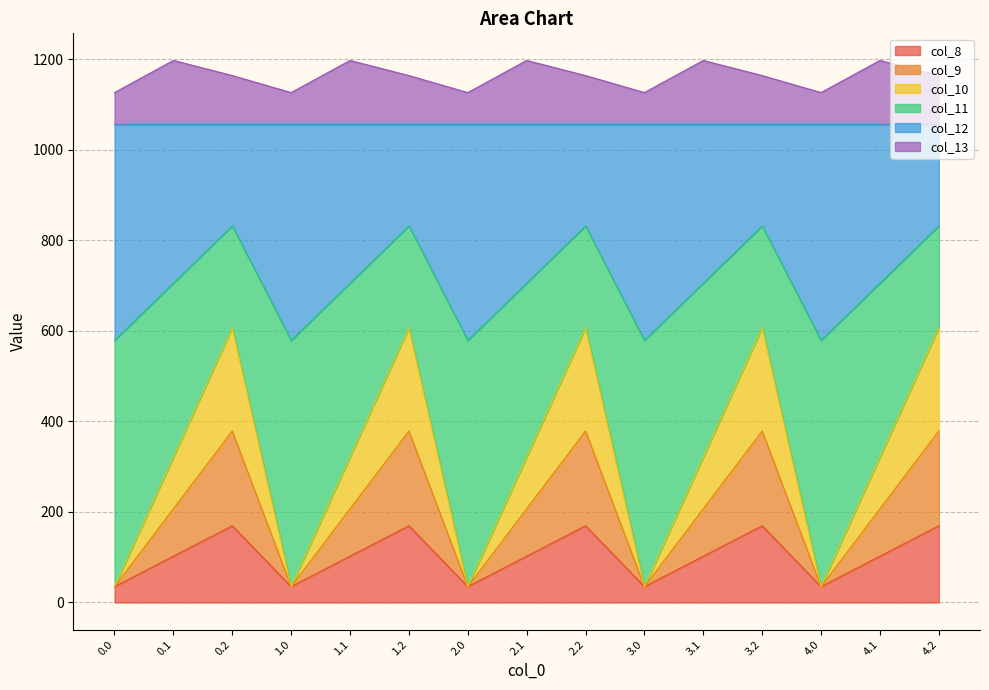

What position from the left is 4.0?

13